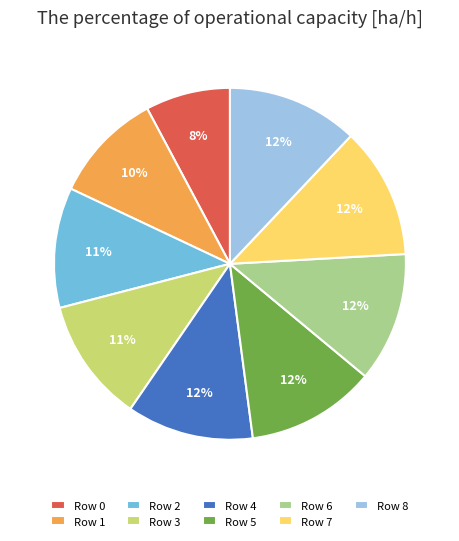

What percentage is the Row 3 slice, to the nearest percent?

11%